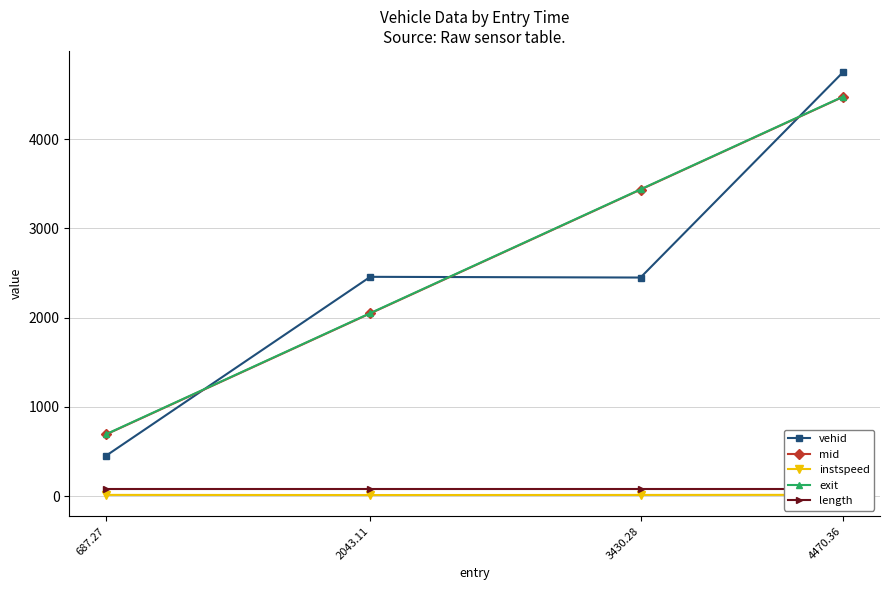

True or false: exit and instspeed intersect in this chart.

False